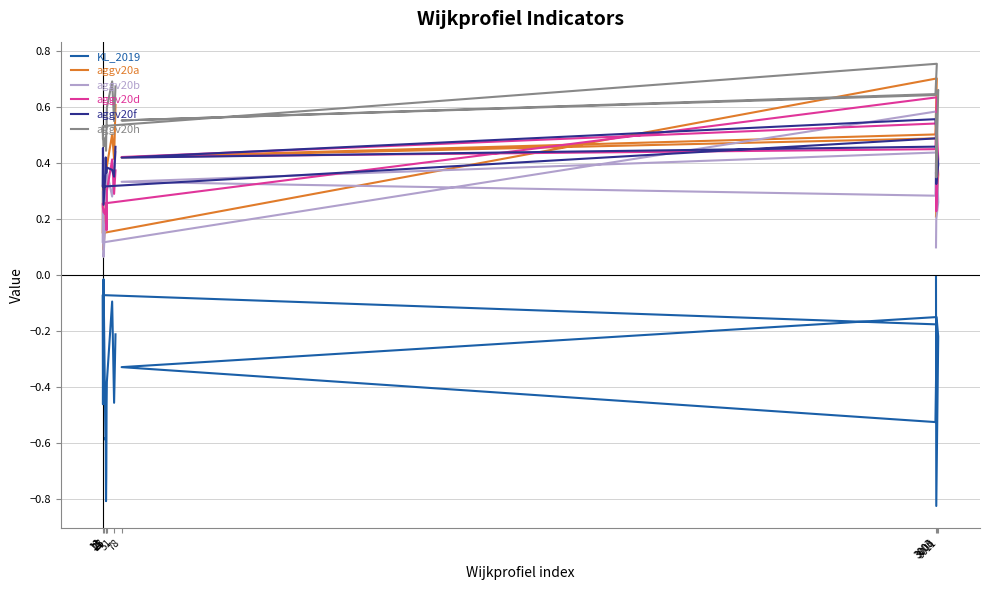

Between 51 and 21, which is larger?

21